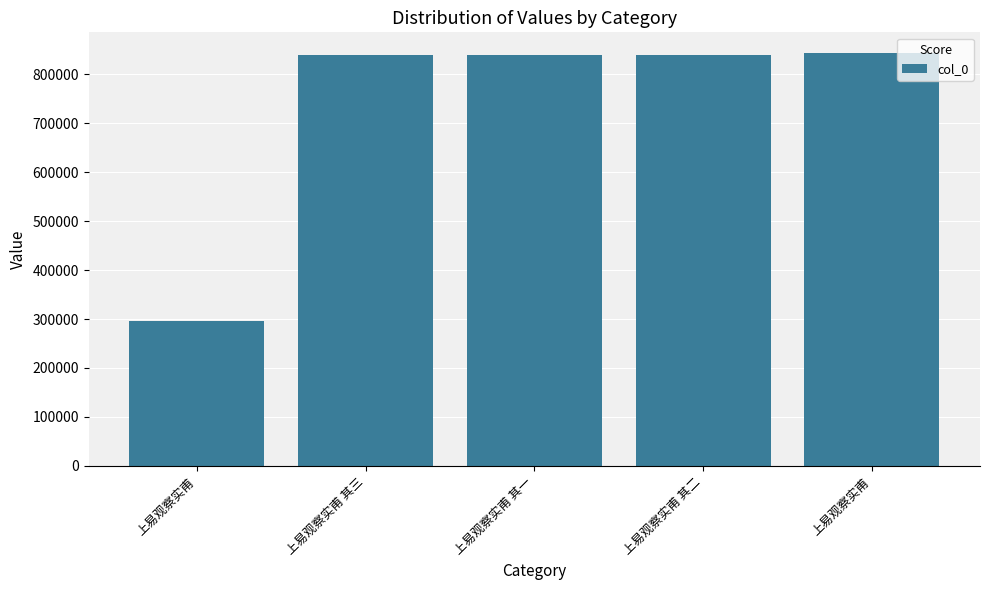

How many bars are there in total?

5